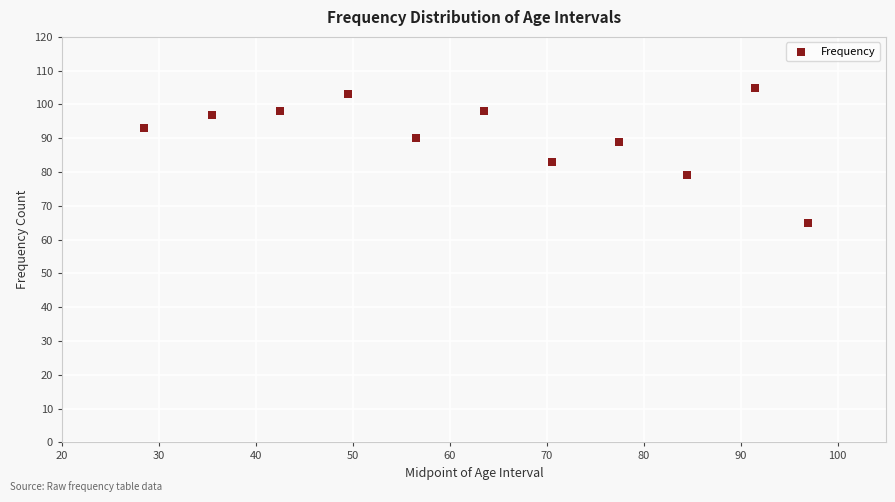

What Y value in the scatter plot is closest to 85?

83